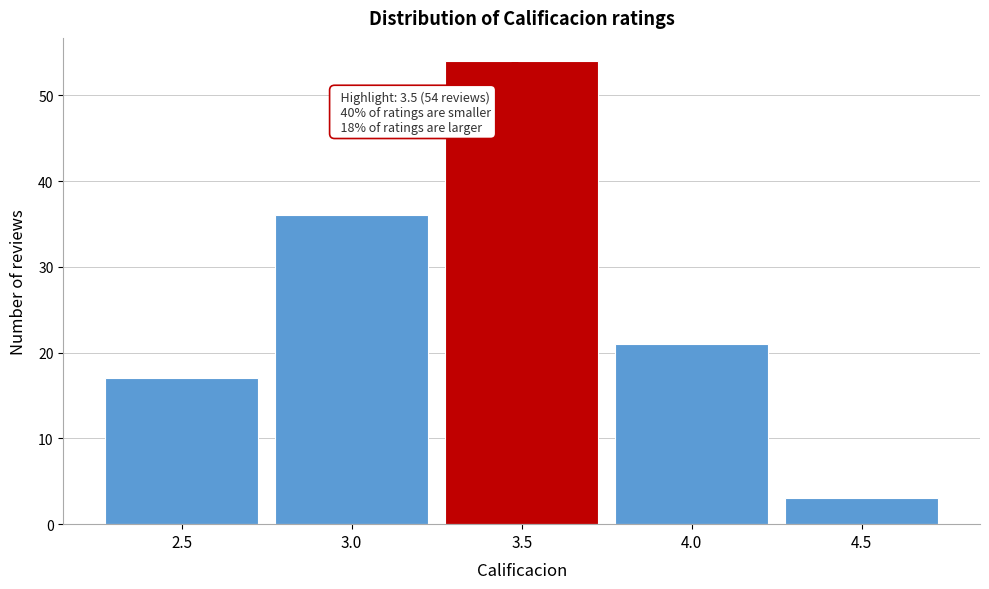

Which range on the x-axis has the tallest bar?

3.25 to 3.75